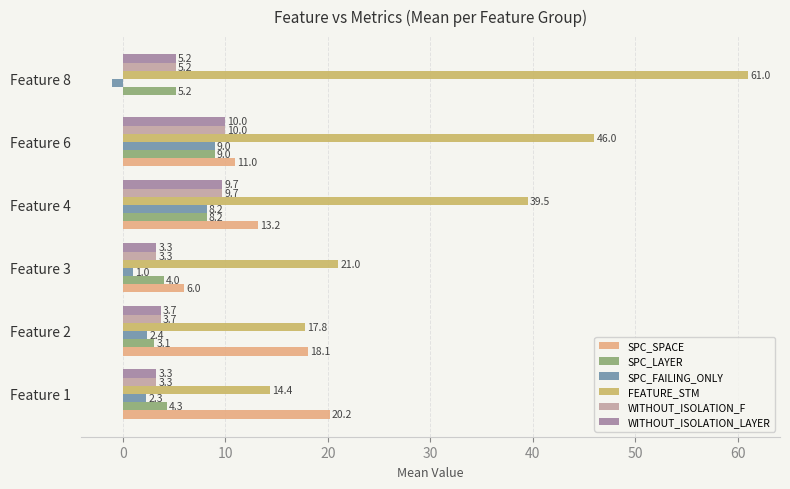

What is the sum of the WITHOUT_ISOLATION_LAYER values at Feature 3 and Feature 1?

6.6